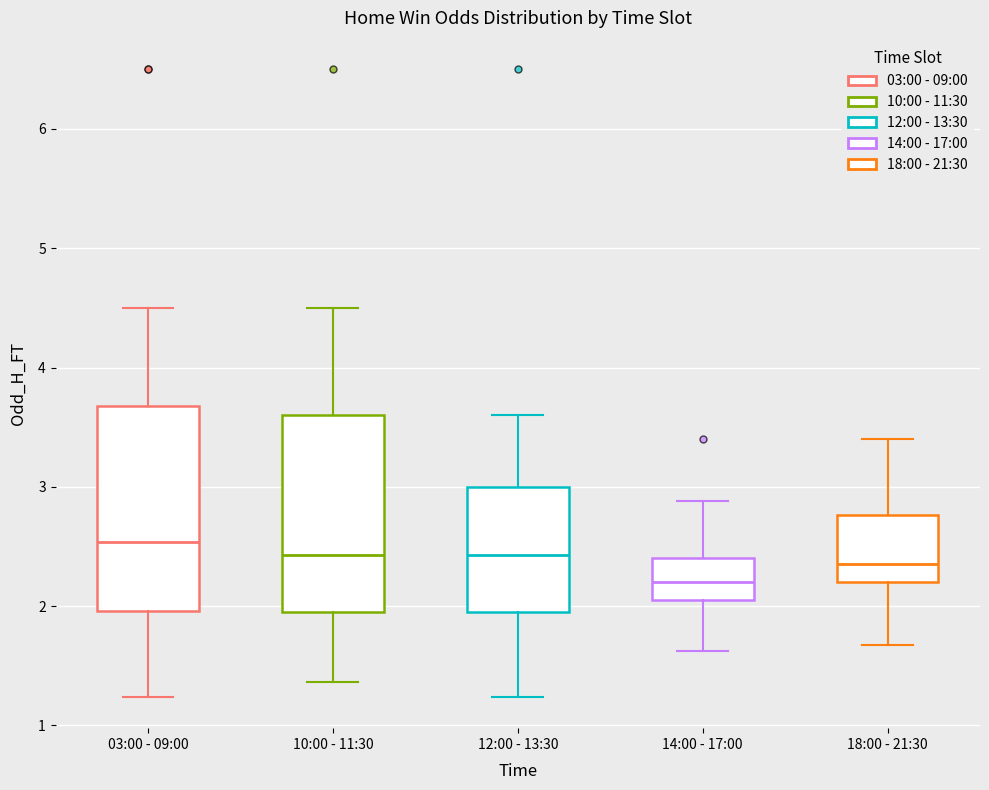

Reading left to right, transcribe this box plot: for each box, give where its median line is, the range the box spans, and where its two whiskers end, as read against the y-axis. The values are not printed on the chart, so give them approximately, as read against the axis.

03:00 - 09:00: median 2.5, box 2.0 to 3.7, whiskers 1.2 to 4.5
10:00 - 11:30: median 2.4, box 2.0 to 3.6, whiskers 1.4 to 4.5
12:00 - 13:30: median 2.4, box 2.0 to 3.0, whiskers 1.2 to 3.6
14:00 - 17:00: median 2.2, box 2.1 to 2.4, whiskers 1.6 to 2.9
18:00 - 21:30: median 2.4, box 2.2 to 2.8, whiskers 1.7 to 3.4